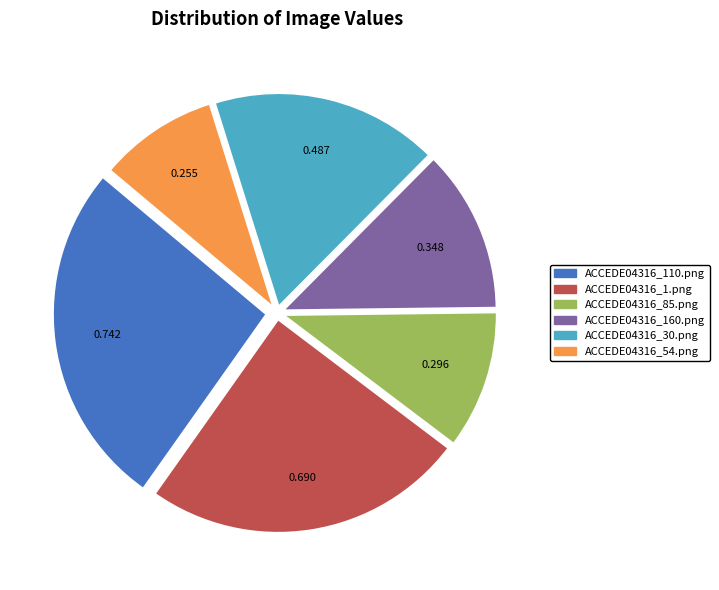

Is it true that ACCEDE04316_110.png is 34% of the pie?

False